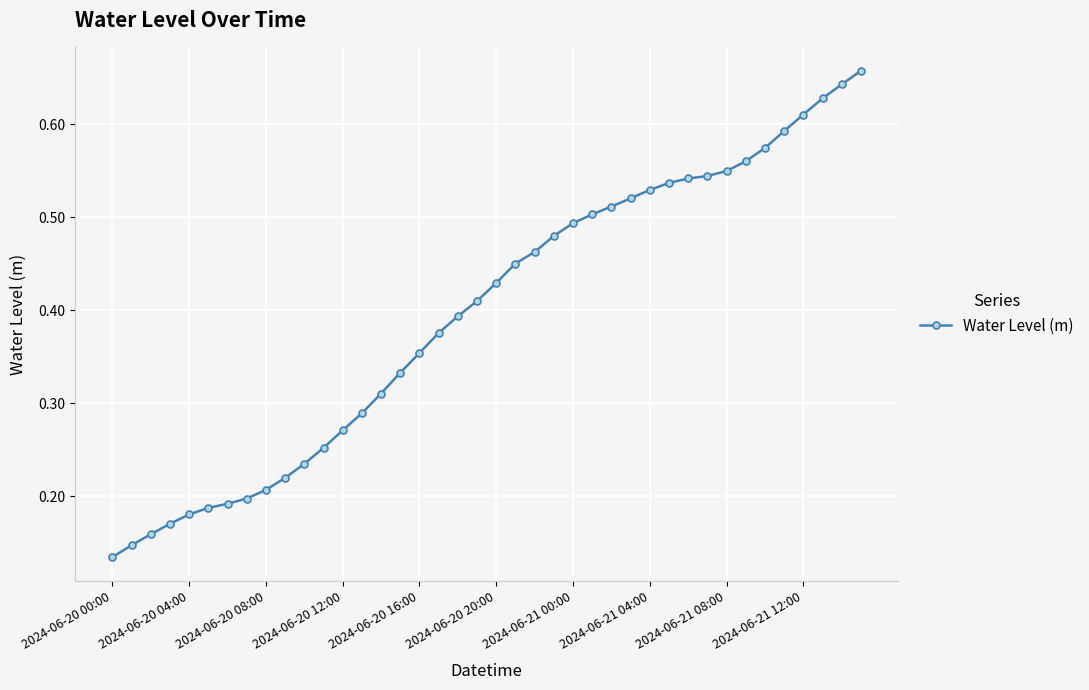

How many values are between 0 and 1?

40